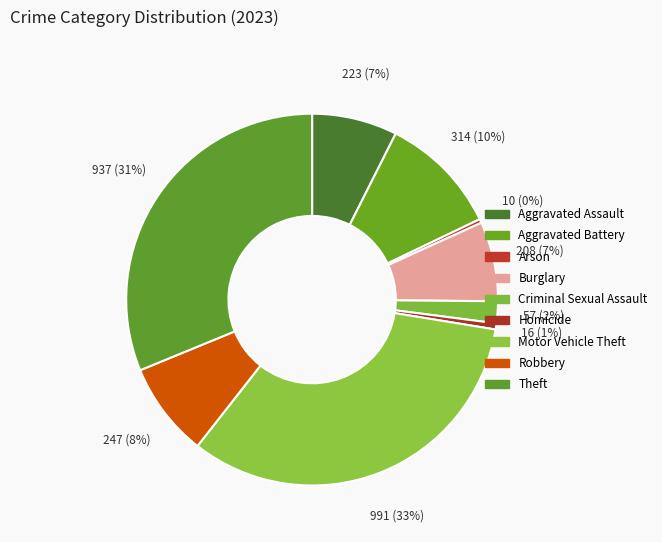

The Homicide slice represents 15% of the pie. True or false?

False